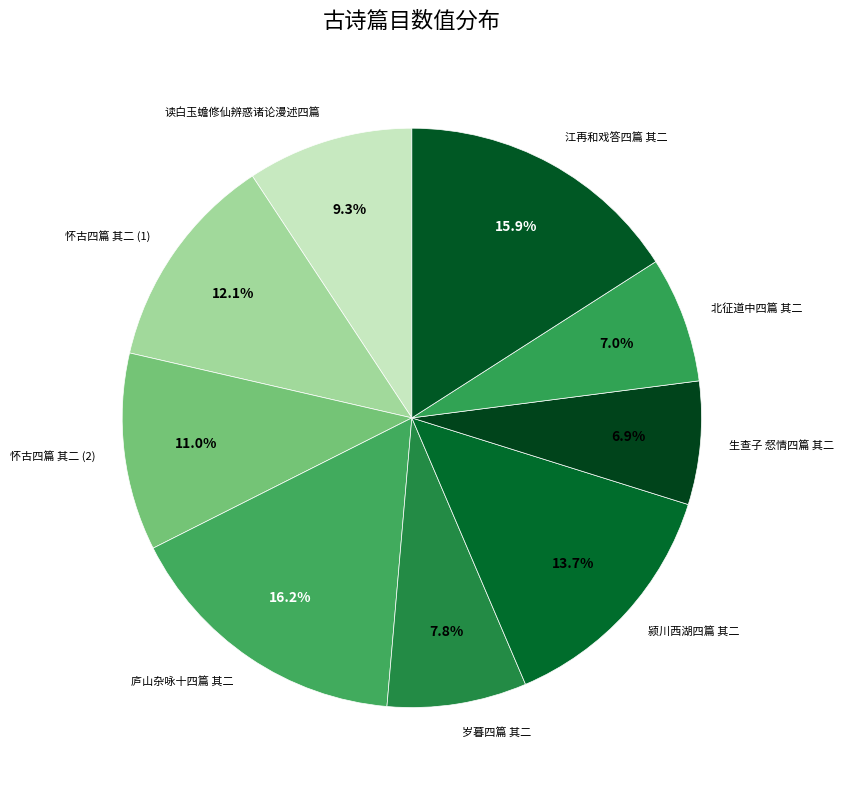

Is the sum of 北征道中四篇 其二 and 怀古四篇 其二 (1) greater than half?

No